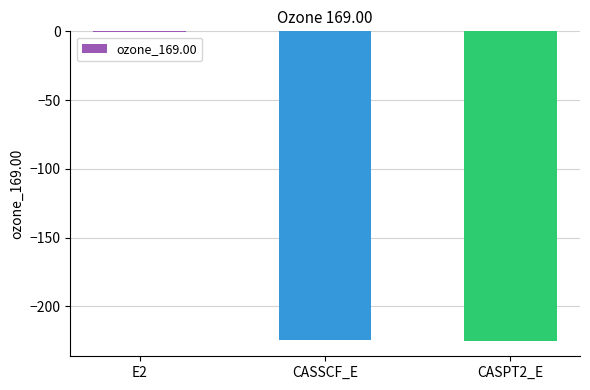

What is the greatest value displayed?

-0.5